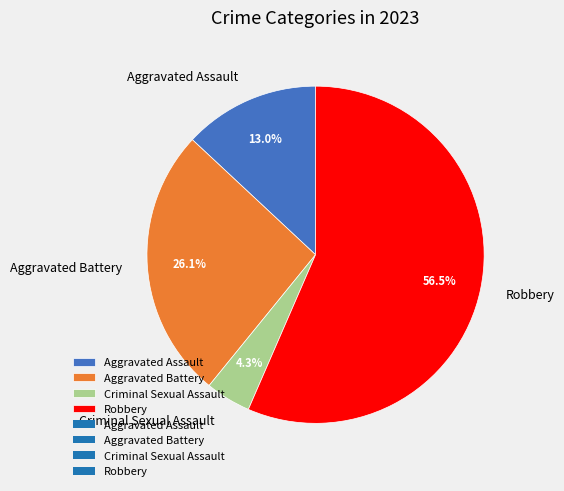

What is the majority slice?

Robbery